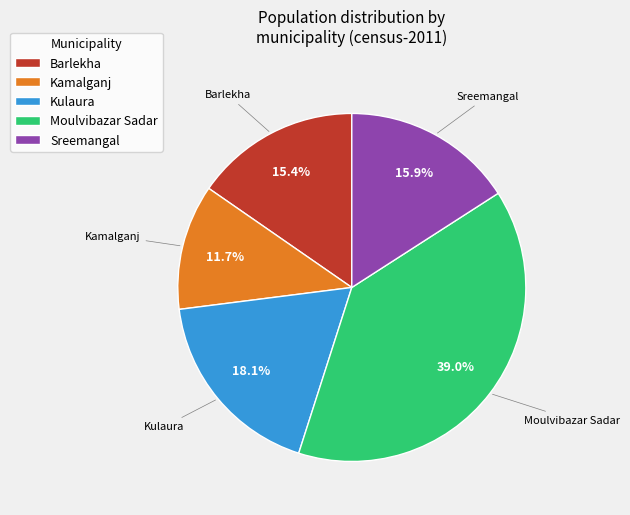

What percentage do Barlekha and Kulaura together represent?

33.4%